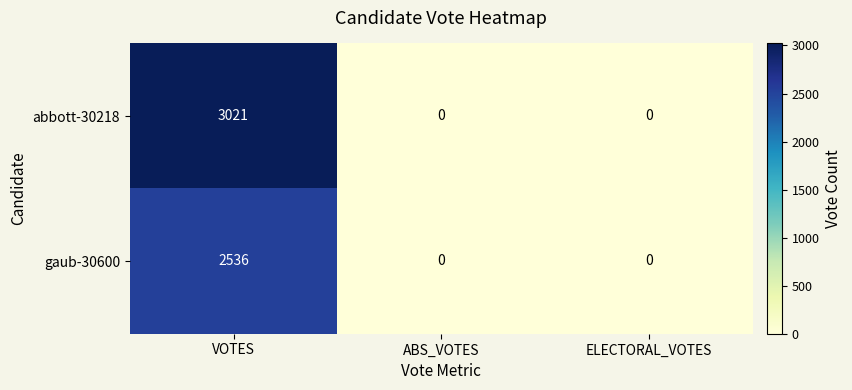

What is the difference between the maximum and minimum values in the abbott-30218 series?

3021